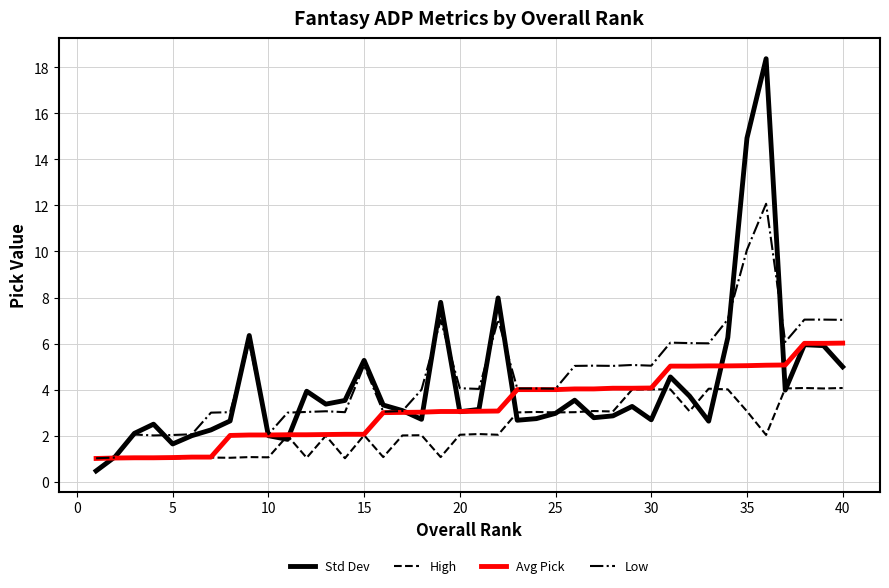

What is the smallest value displayed?

0.5